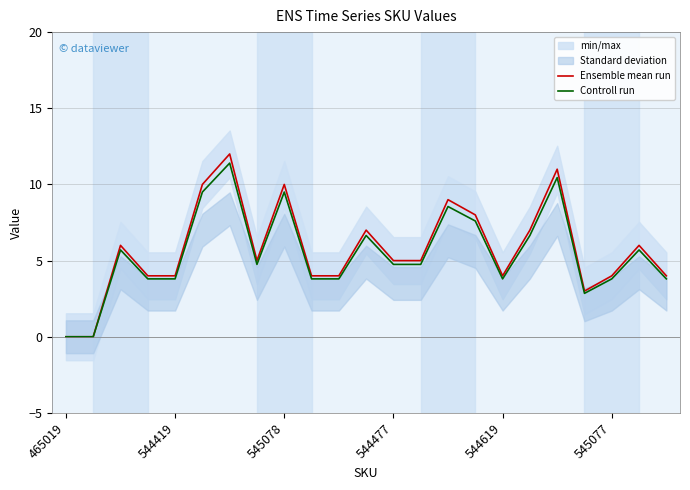

Reading left to right, extract all data points from this chart.

Ensemble mean run: 0.0	0.0	6.0	4.0	4.0	10.0	12.0	5.0	10.0	4.0	4.0	7.0	5.0	5.0	9.0	8.0	4.0	7.0	11.0	3.0	4.0	6.0	4.0
Controll run: 0.0	0.0	5.7	3.8	3.8	9.5	11.4	4.8	9.5	3.8	3.8	6.6	4.8	4.8	8.5	7.6	3.8	6.6	10.4	2.8	3.8	5.7	3.8